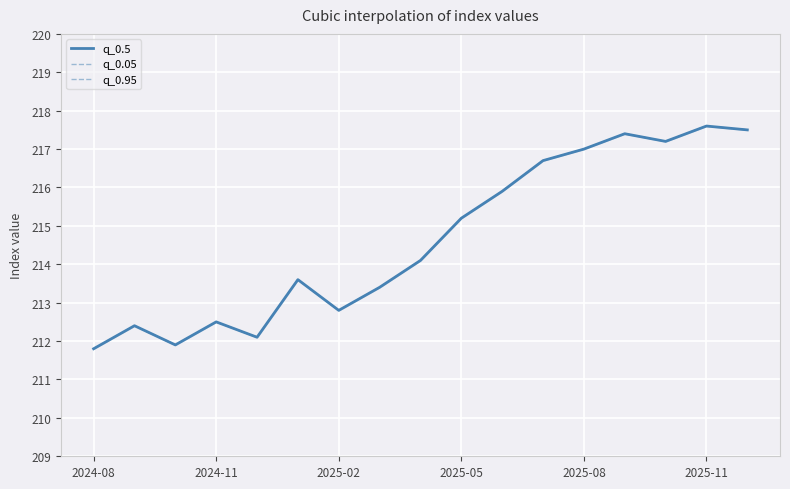

Reading left to right, extract all data points from this chart.

q_0.5: 211.8	212.4	211.9	212.5	212.1	213.6	212.8	213.4	214.1	215.2	215.9	216.7	217.0	217.4	217.2	217.6	217.5
q_0.05: 211.8	212.4	211.9	212.5	212.1	213.6	212.8	213.4	214.1	215.2	215.9	216.7	217.0	217.4	217.2	217.6	217.5
q_0.95: 211.8	212.4	211.9	212.5	212.1	213.6	212.8	213.4	214.1	215.2	215.9	216.7	217.0	217.4	217.2	217.6	217.5